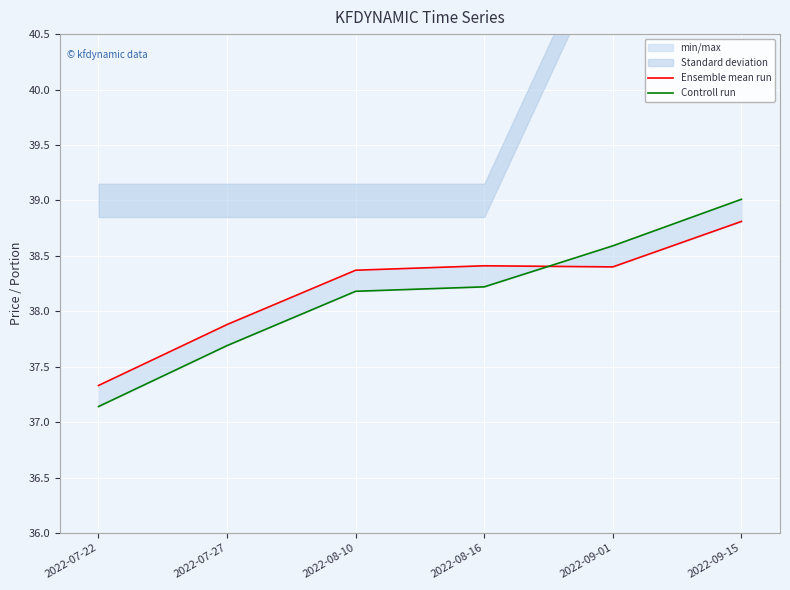

At which label is Controll run closest to 38?

2022-08-10